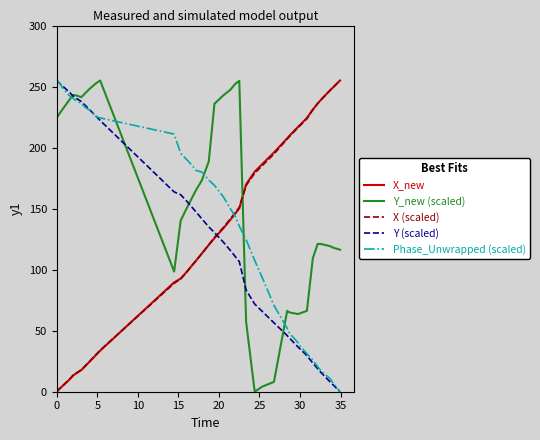

True or false: X (scaled) and Phase_Unwrapped (scaled) cross at least once.

True